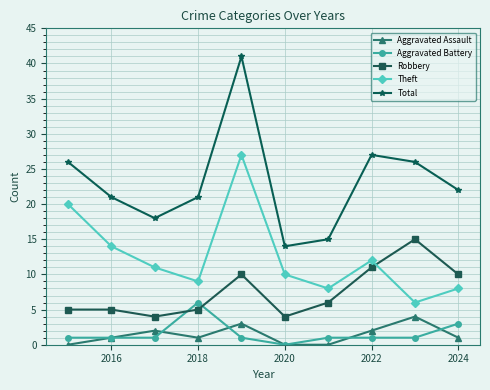

How many times do Robbery and Aggravated Battery cross each other?

2